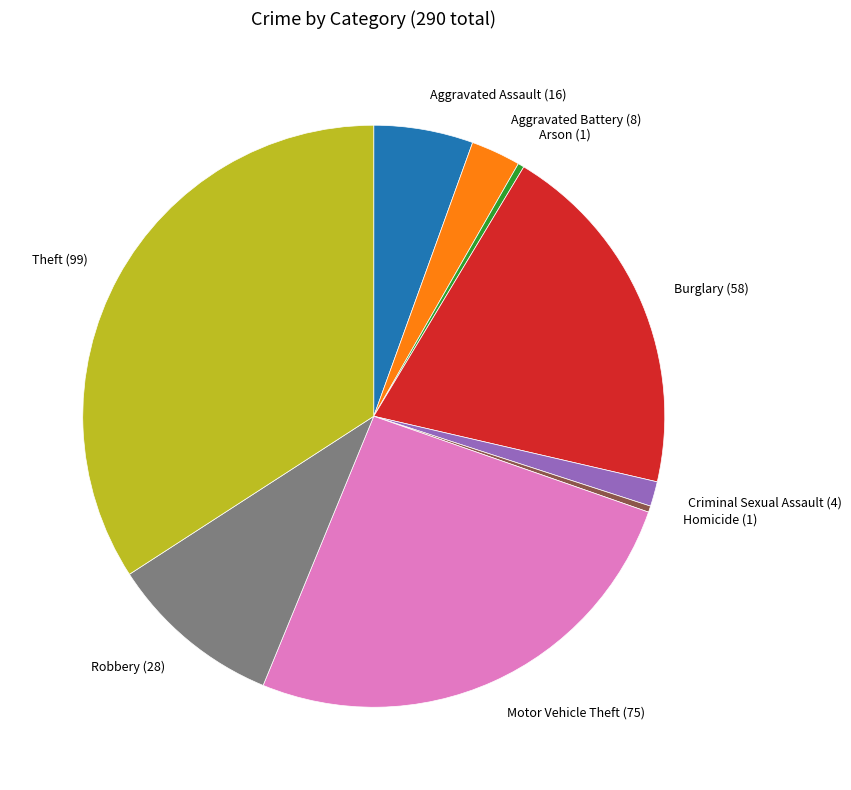

Do Aggravated Battery and Robbery together represent more than half of the pie?

No